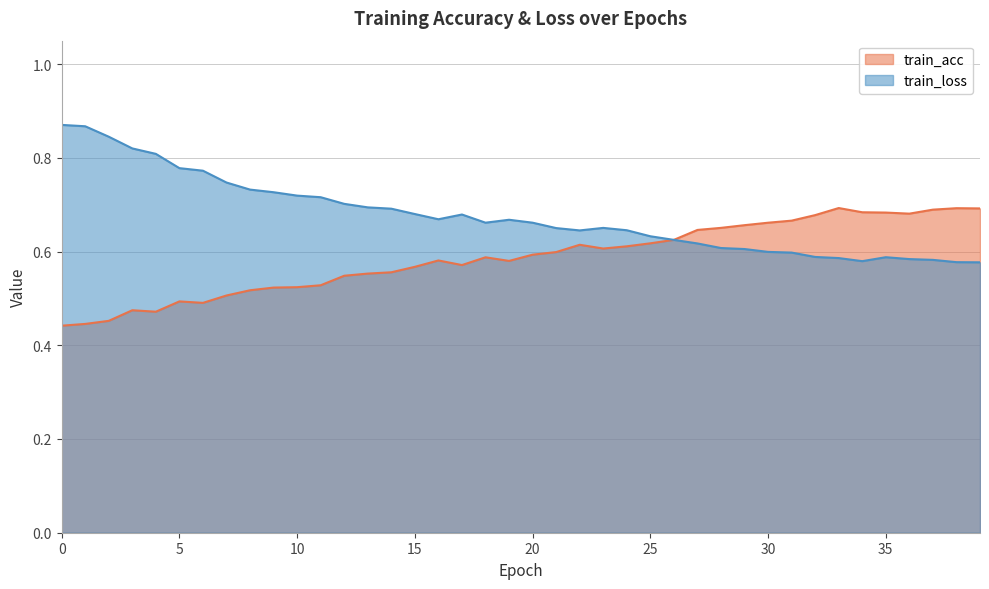

Which series has the largest range (max minus min)?

train_loss